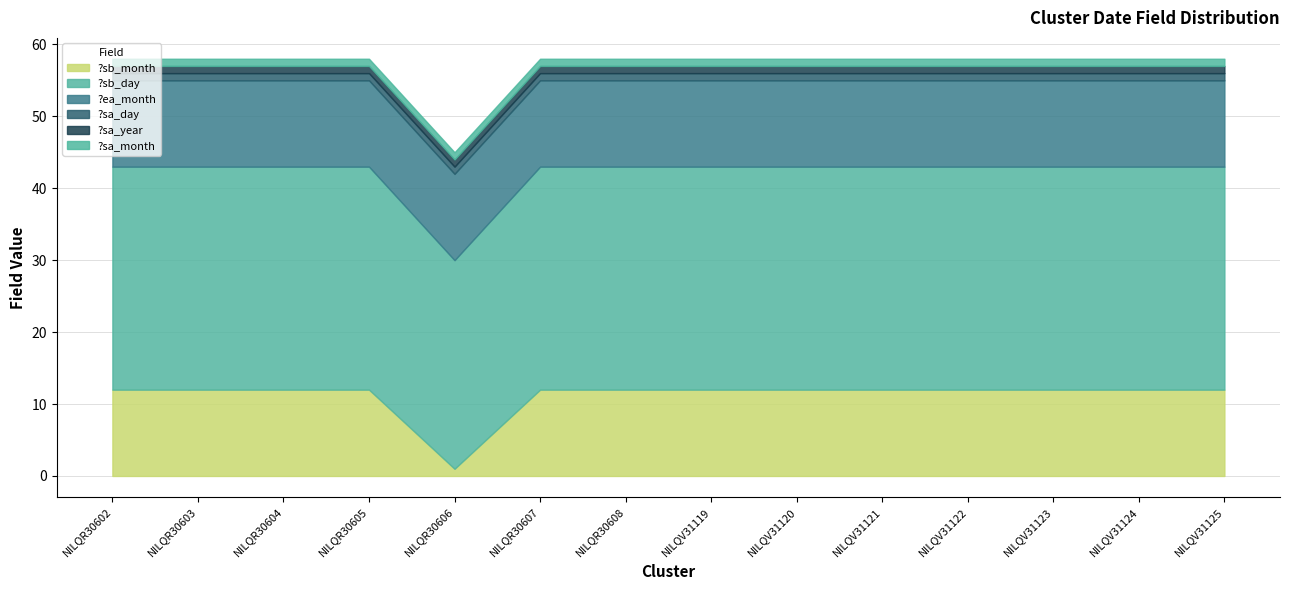

True or false: ?sb_day and ?sa_year intersect in this chart.

False